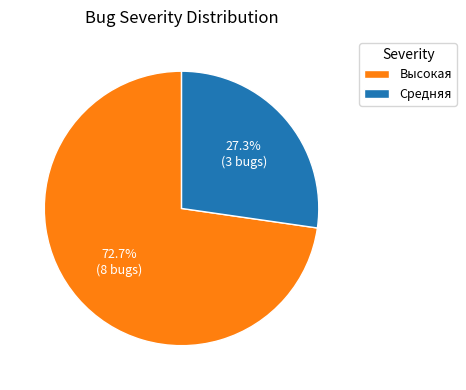

Which slice is the smallest?

Средняя